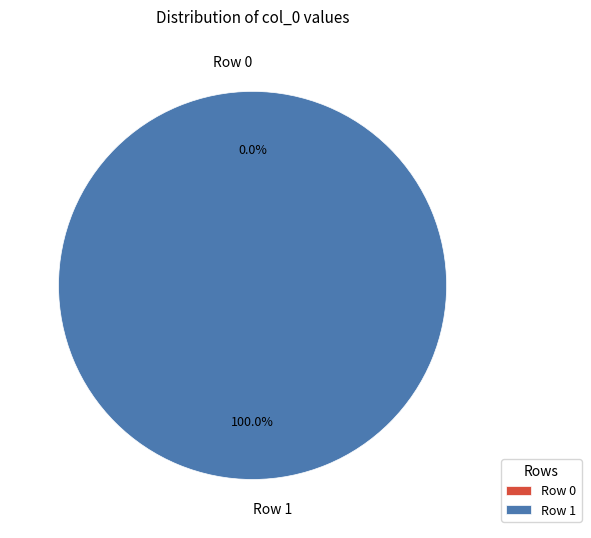

Which category accounts for the majority?

Row 1